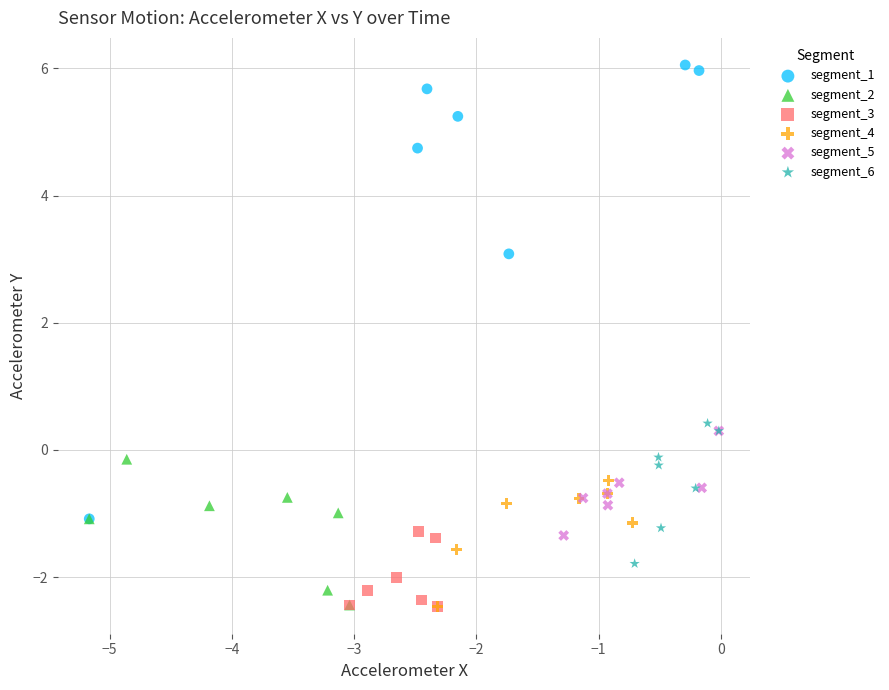

Which series has the largest Y range (max minus min)?

segment_1